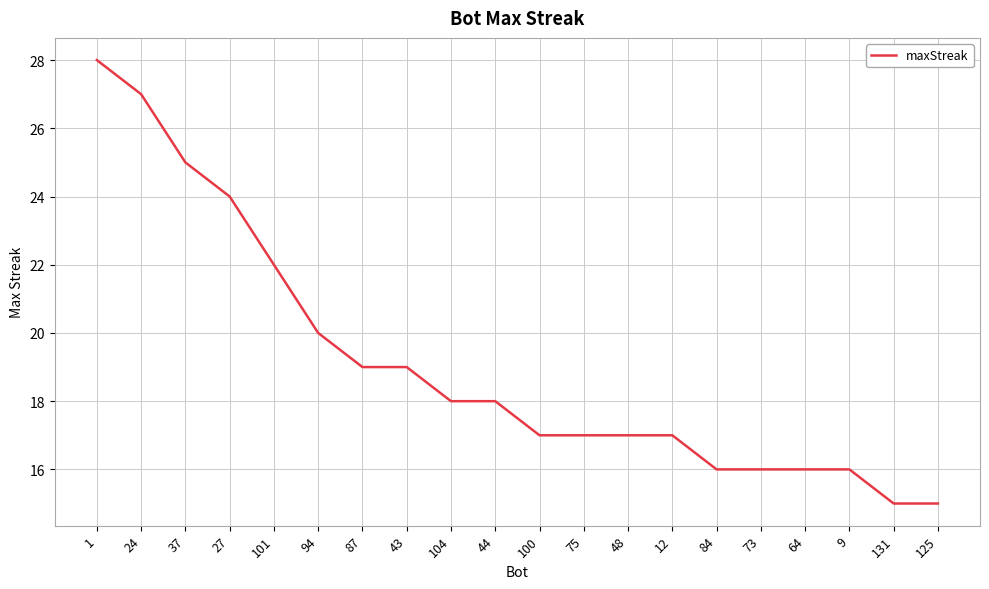

What position from the left is 44?

10